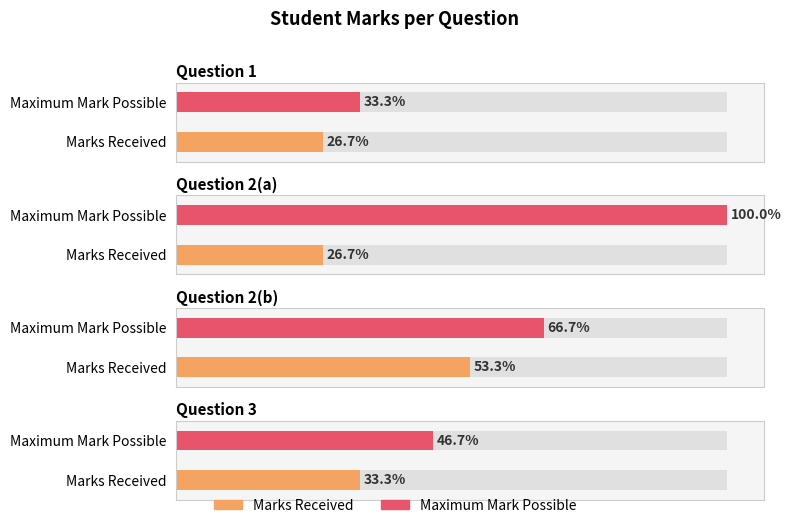

What is the value of the Maximum Mark Possible bar at the 3rd from the left?

10